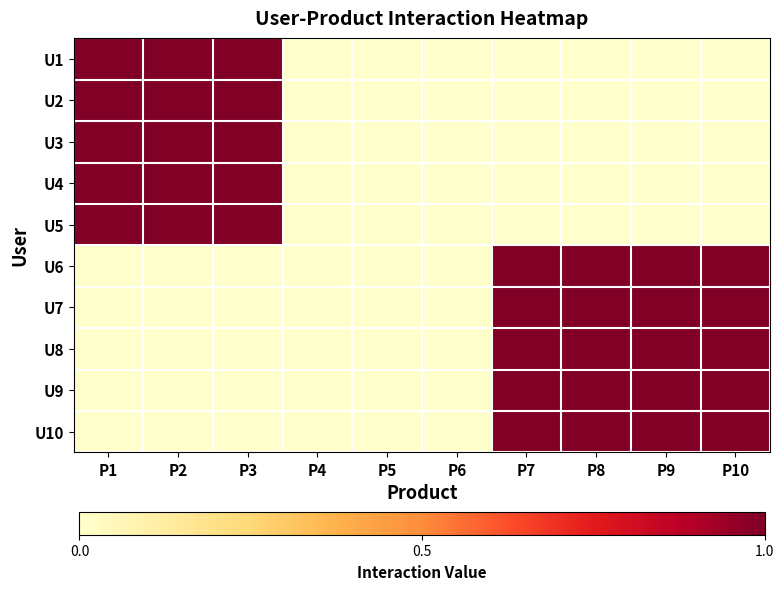

What is the spread (max minus min) of values at P7?

1